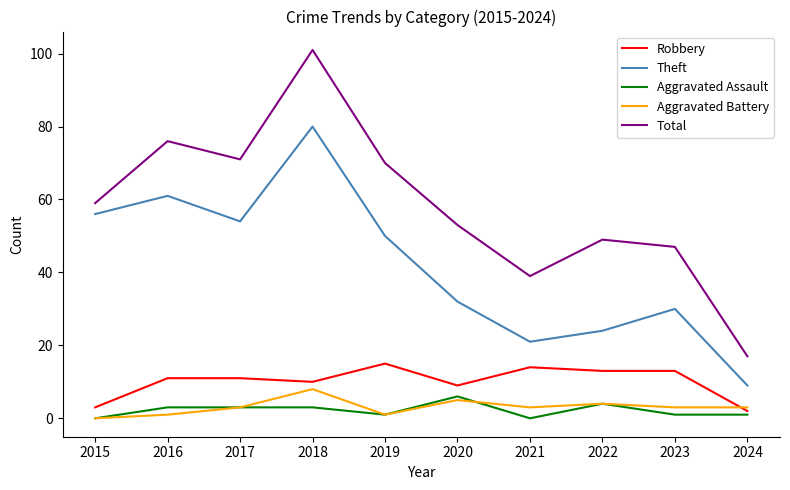

At which category does the chart reach its peak across all series?

2018